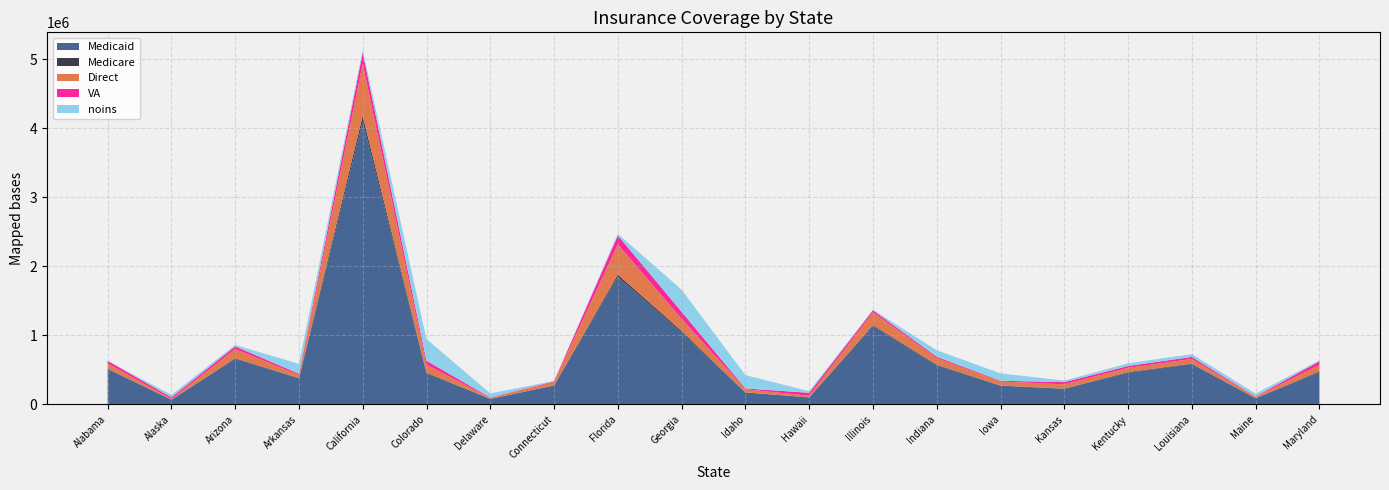

Reading left to right, transcribe all the data shown in this chart.

Direct: 75168	8824	133460	44998	753186	114063	13327	50068	438488	177456	45251	22804	186537	95906	57913	61918	61729	67387	18901	94538
Medicare: 7252	942	10510	5815	80349	8794	1581	3120	30013	23487	2071	1047	13469	9090	3114	3332	9688	6872	1541	13827
Medicaid: 511766	68959	658474	376883	4096549	452728	80575	273816	1849460	1039373	173337	102888	1134500	566639	271422	226936	458789	584889	89682	465164
VA: 38148	24127	39478	17135	163532	57414	5919	10136	128924	101072	11881	42573	29655	19234	11014	31519	26568	29403	6673	52099
noins: 0	36972	19666	143341	36014	313815	59581	2642	23998	319462	192226	23871	7302	94555	106952	22962	39286	40711	41574	13880